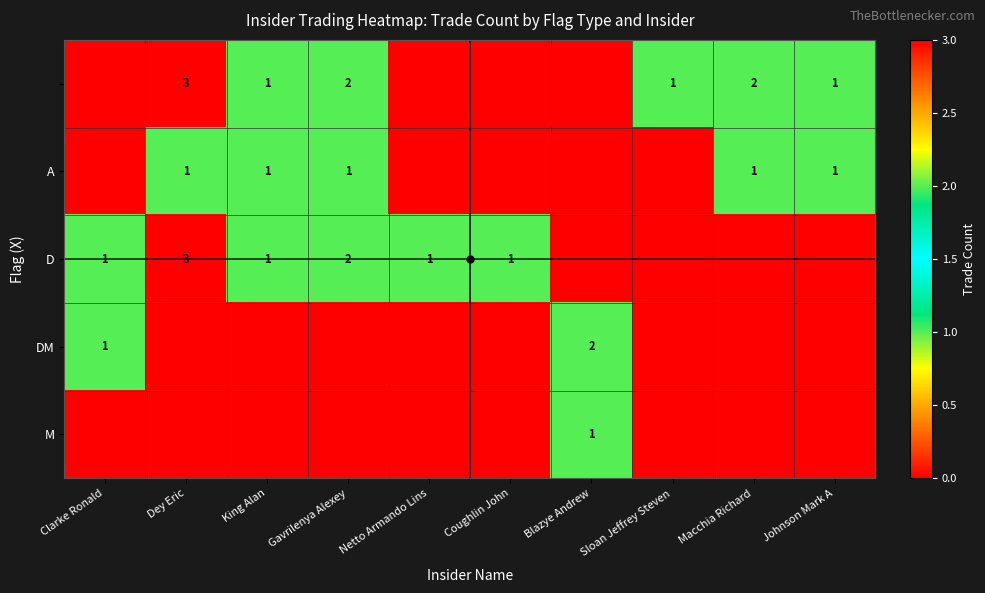

What is the maximum value shown in the chart?

3